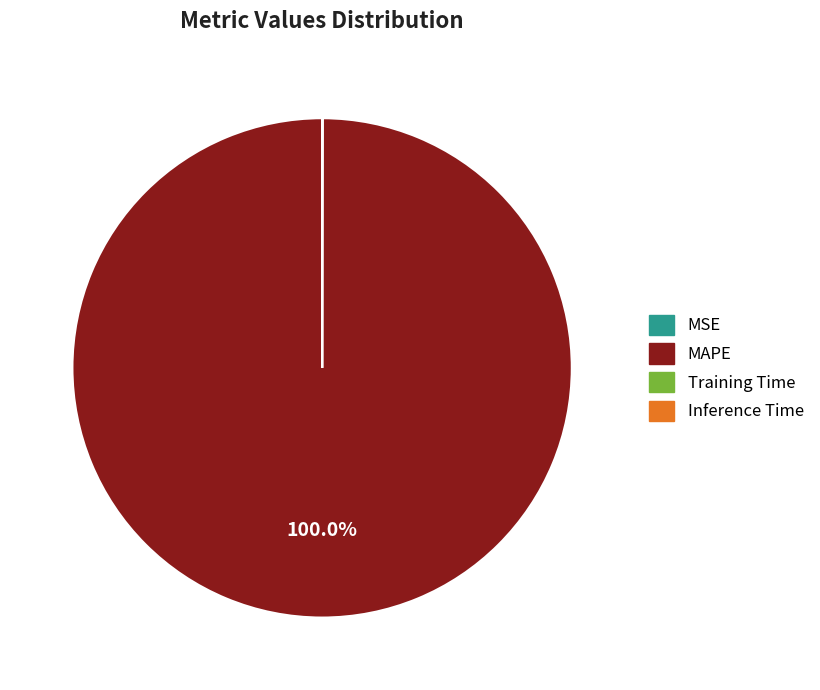

Which slice is the largest?

MAPE